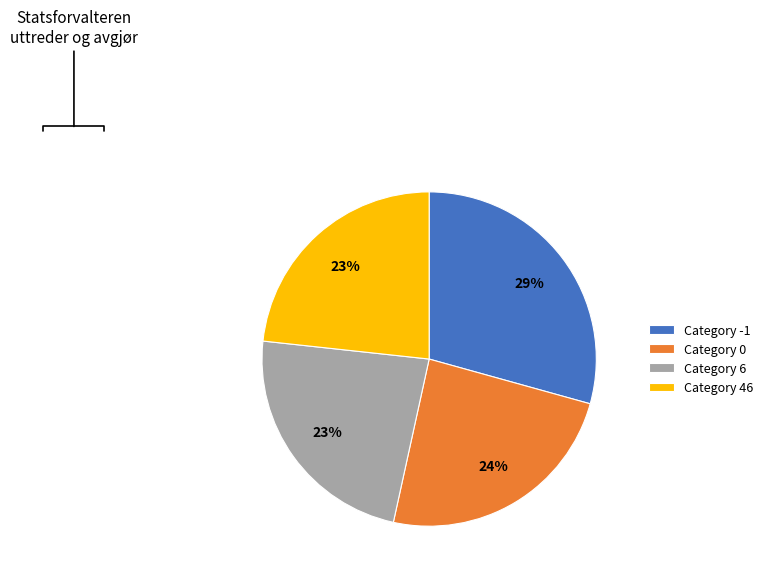

Is there a majority slice in this chart?

No